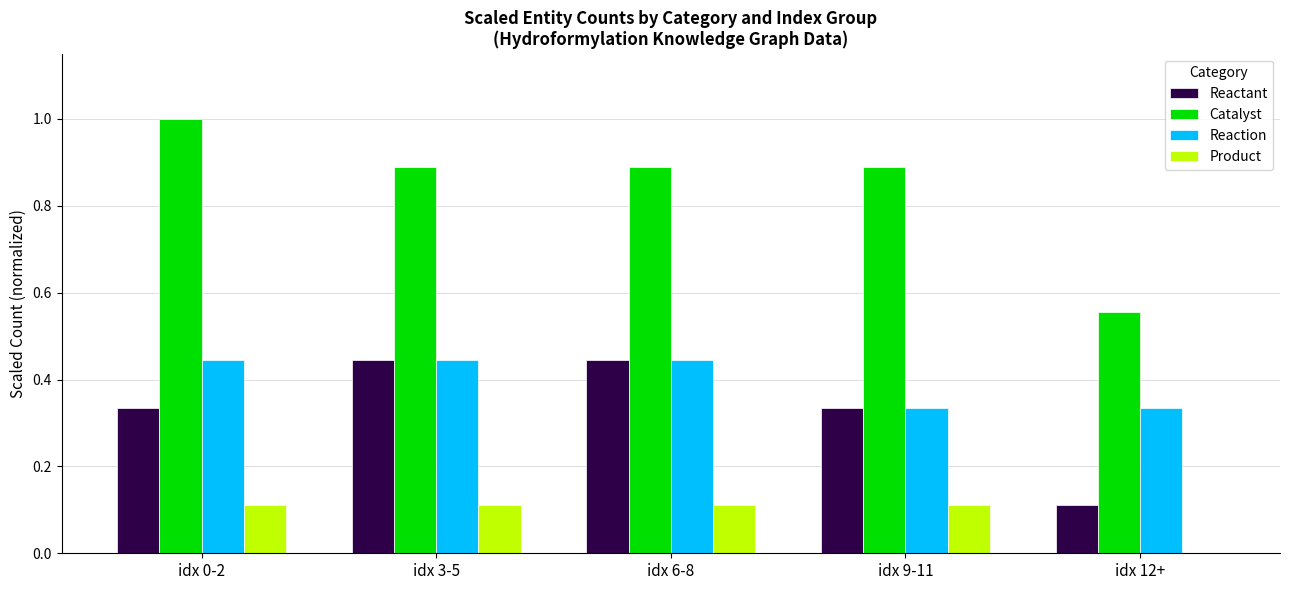

What are all the series names shown in the legend?

Reactant, Catalyst, Reaction, Product